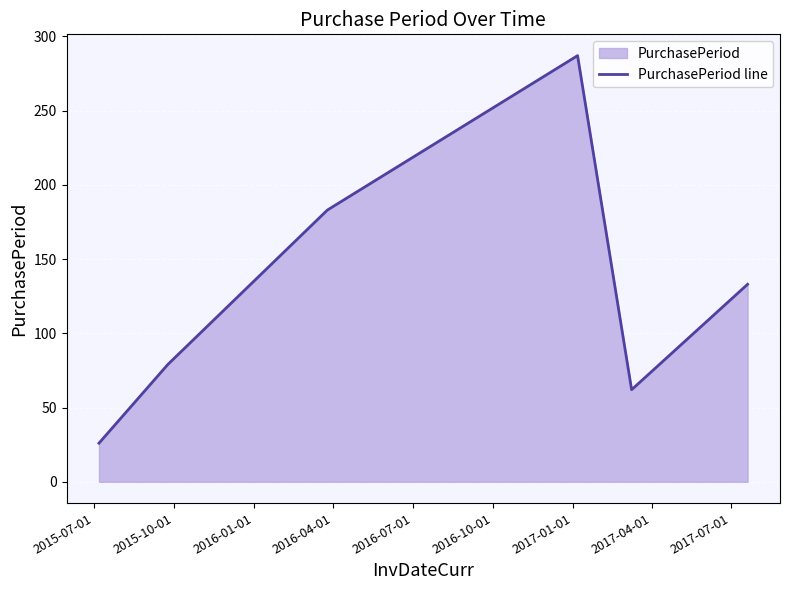

How many data points are less than 133?

3